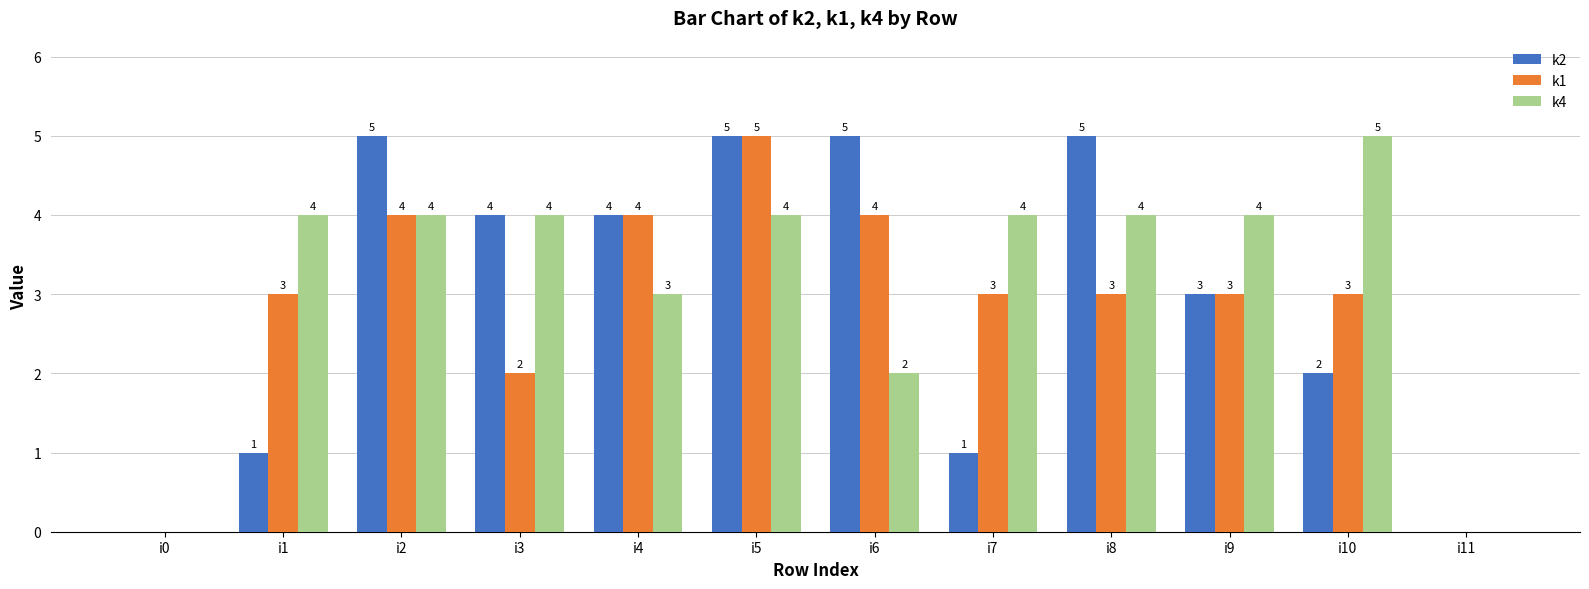

Does the chart contain stacked bars?

No